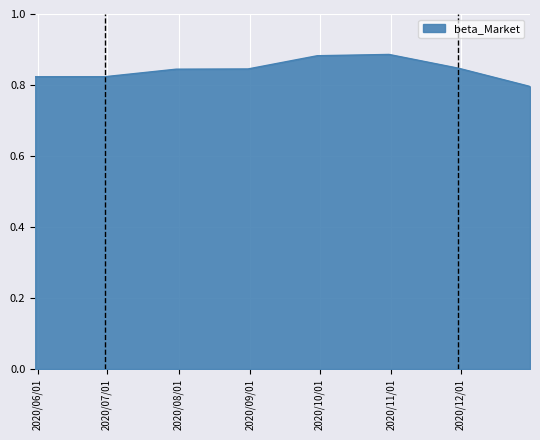

What is the sum of all values?

6.7